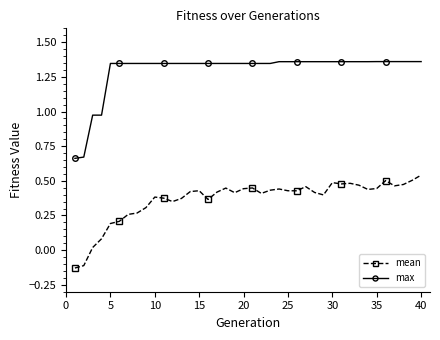

What is the sum of all mean values?

14.7